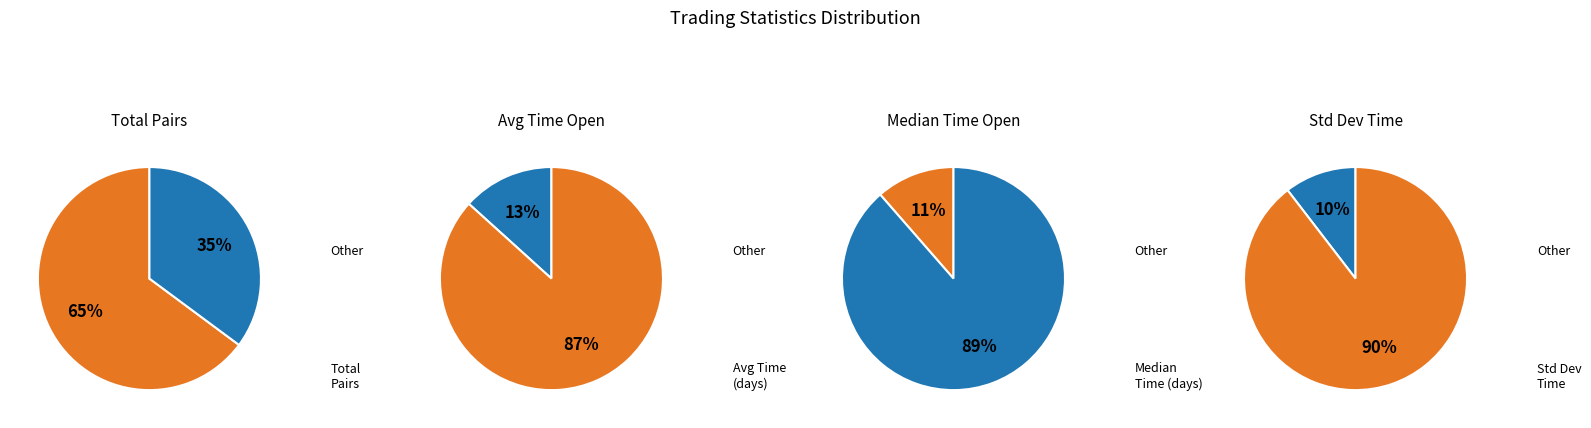

Which slice is the smallest?

Standard_Deviation